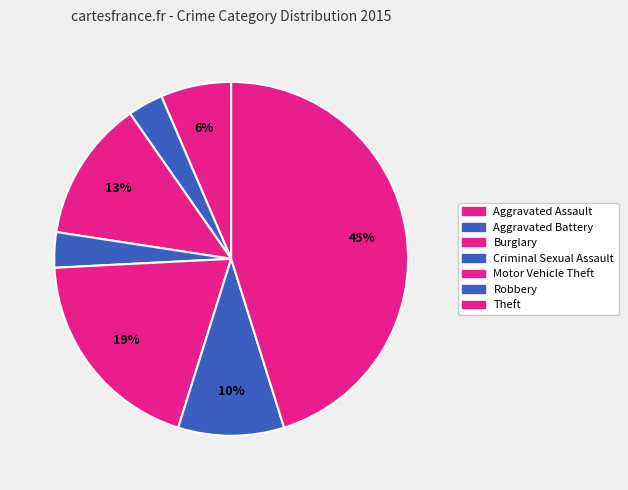

Count the number of slices in the pie.

7